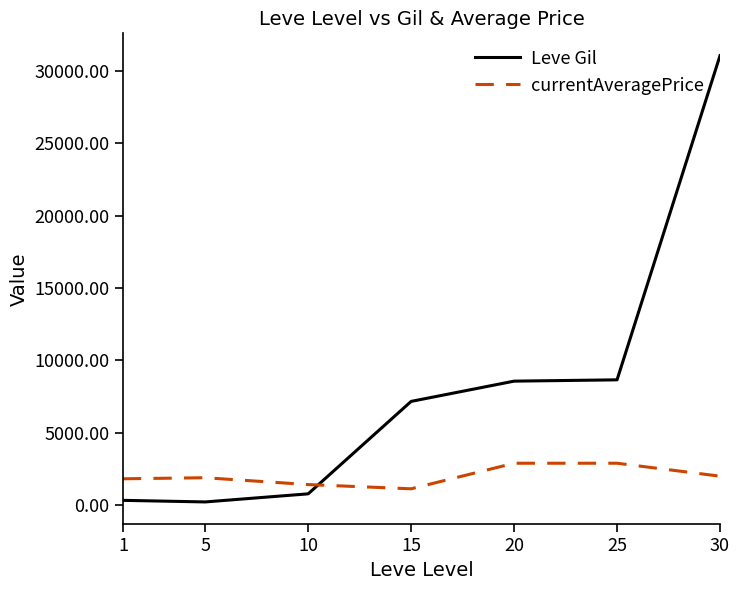

Is the value of currentAveragePrice at 5 greater than the value of Leve Gil at 1?

Yes